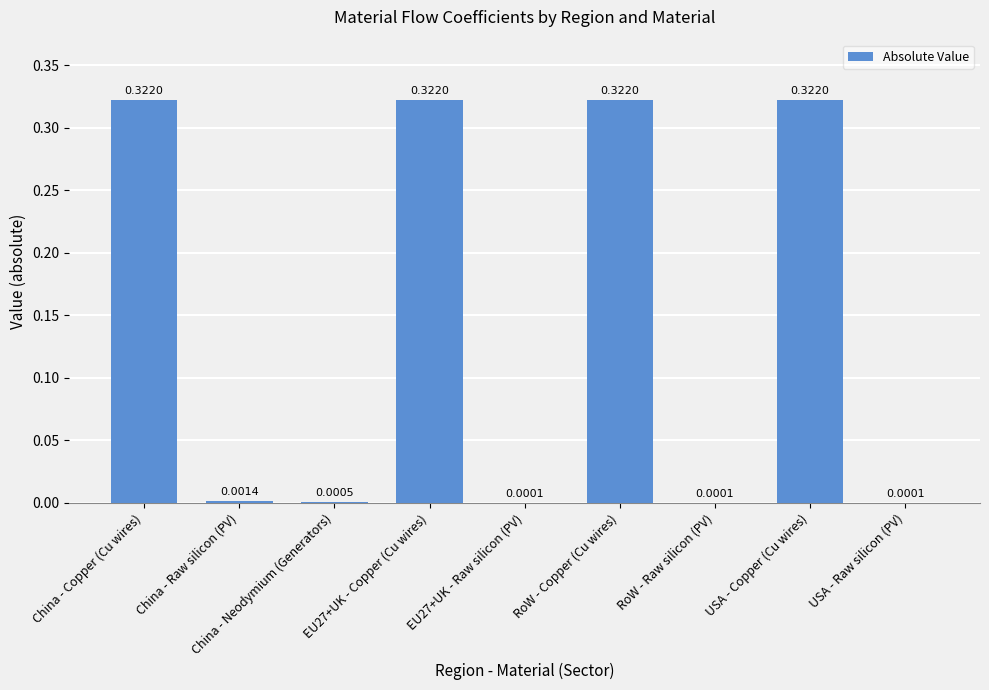

What is the sum of all values?

1.3